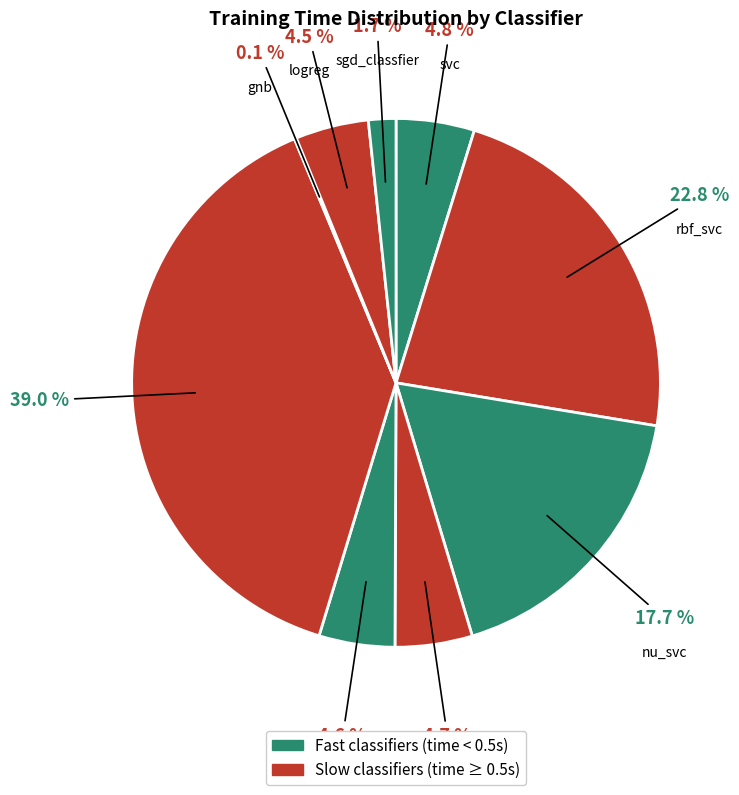

Is it true that svc-gridsearch is 44% of the pie?

False